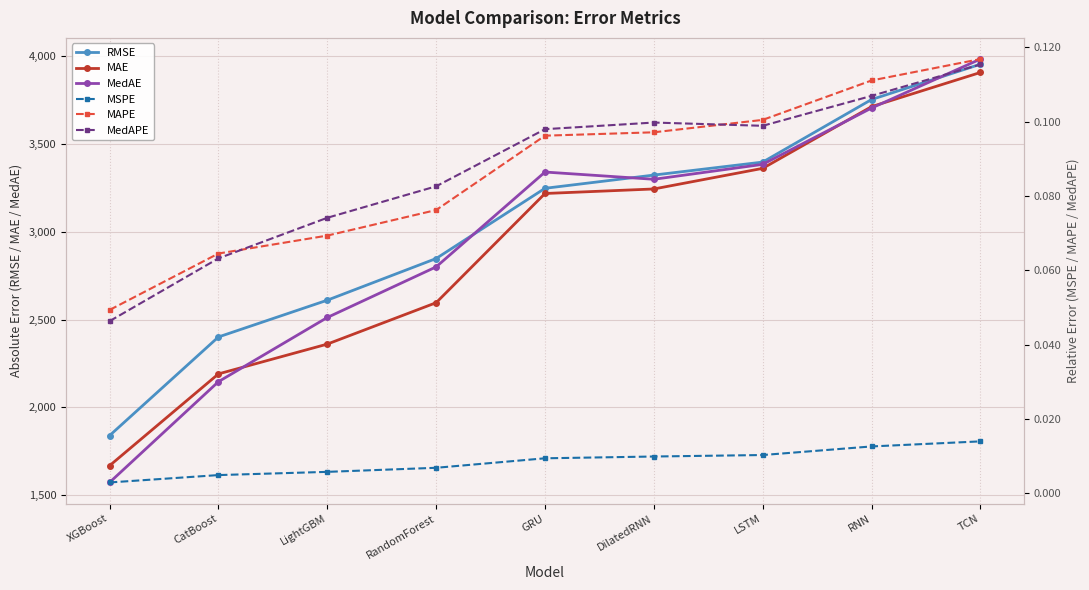

What is the difference between the highest and lowest values at RandomForest?

2847.1